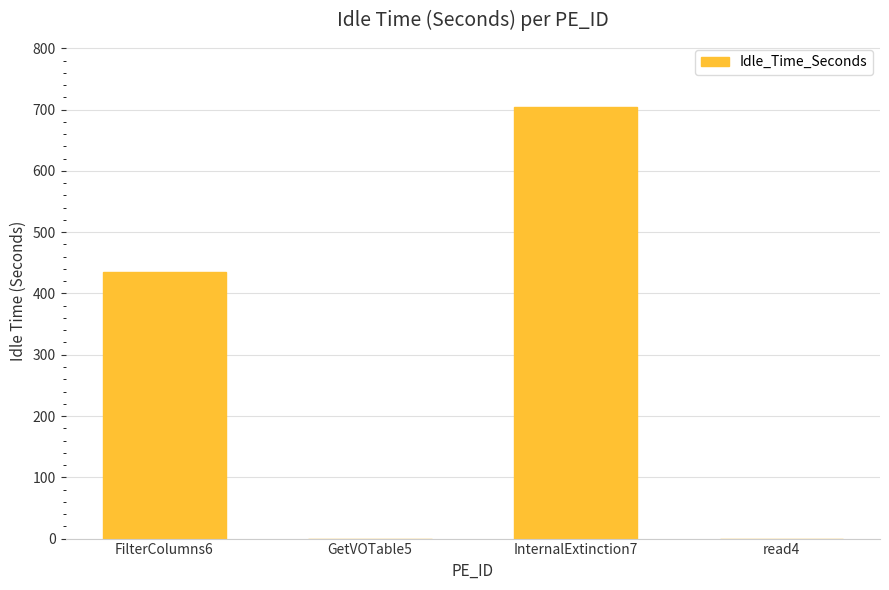

What is the change in value from FilterColumns6 to InternalExtinction7?

+268.4